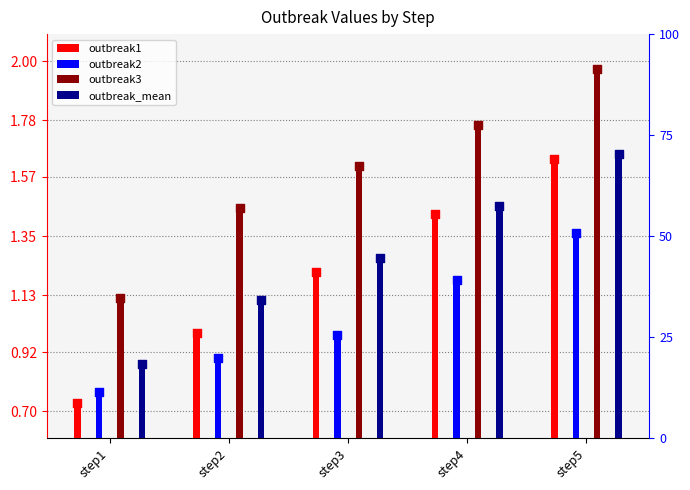

At which category is the sum across all series the highest?

step5